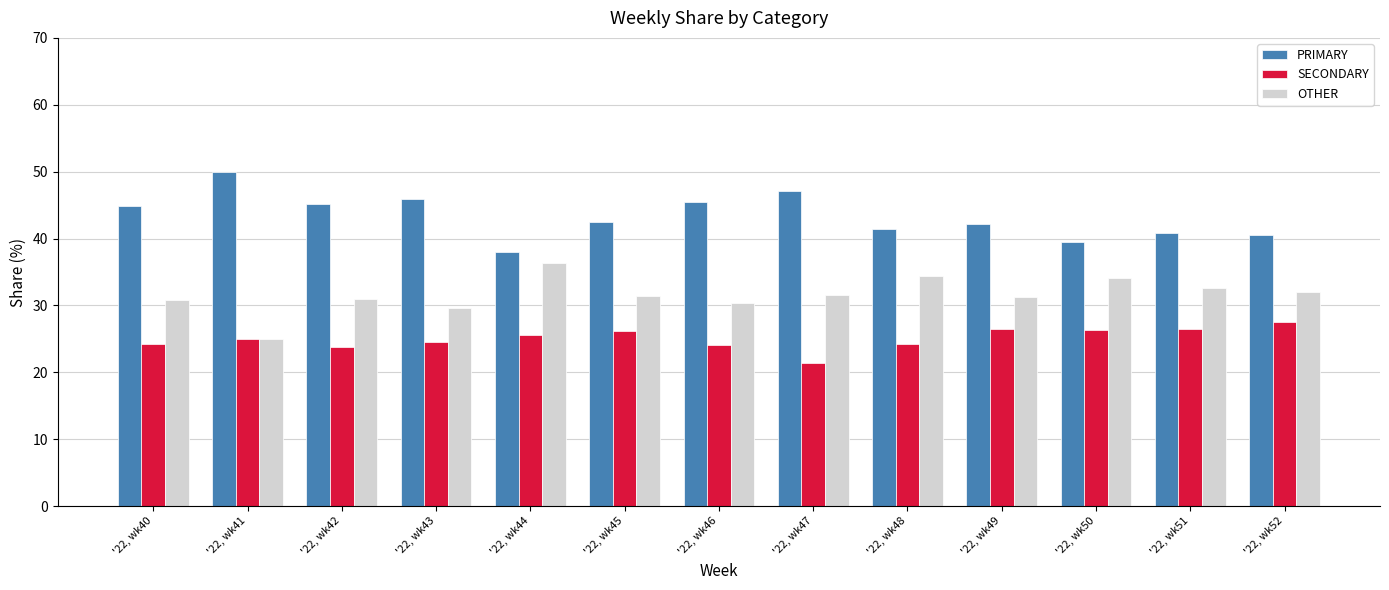

Rank the series by their average value, from highest to lowest.

PRIMARY, OTHER, SECONDARY